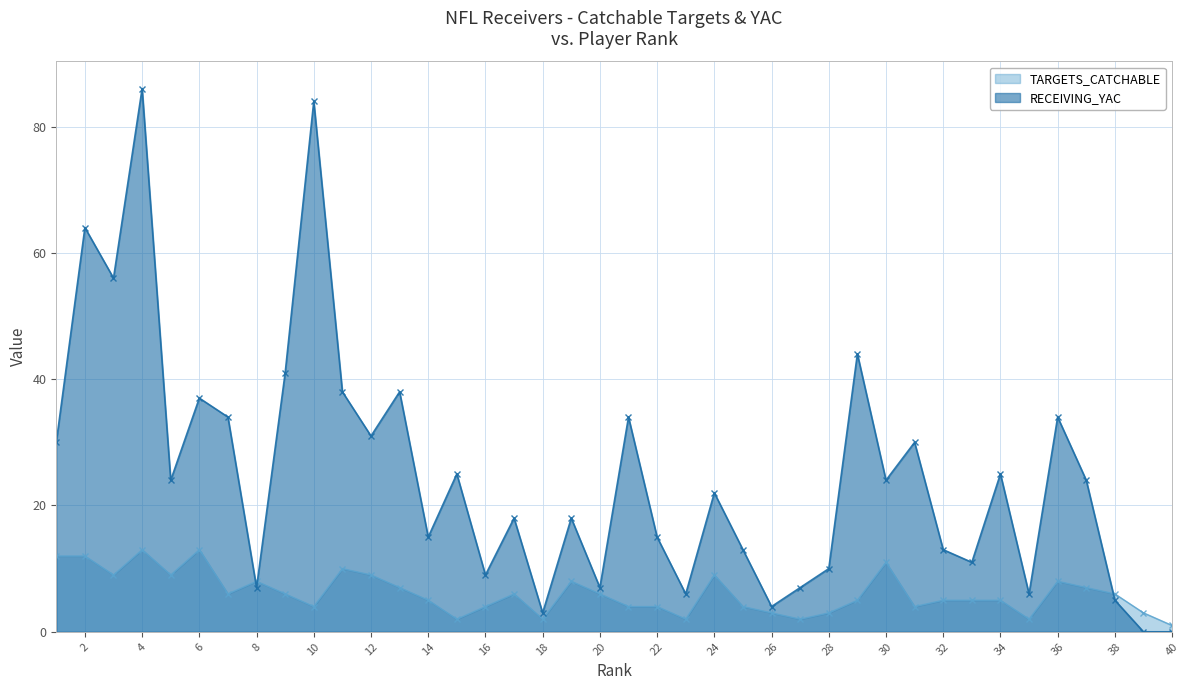

Reading left to right, transcribe all the data shown in this chart.

TARGETS_CATCHABLE: 12	12	9	13	9	13	6	8	6	4	10	9	7	5	2	4	6	2	8	6	4	4	2	9	4	3	2	3	5	11	4	5	5	5	2	8	7	6	3	1
RECEIVING_YAC: 30	64	56	86	24	37	34	7	41	84	38	31	38	15	25	9	18	3	18	7	34	15	6	22	13	4	7	10	44	24	30	13	11	25	6	34	24	5	0	0